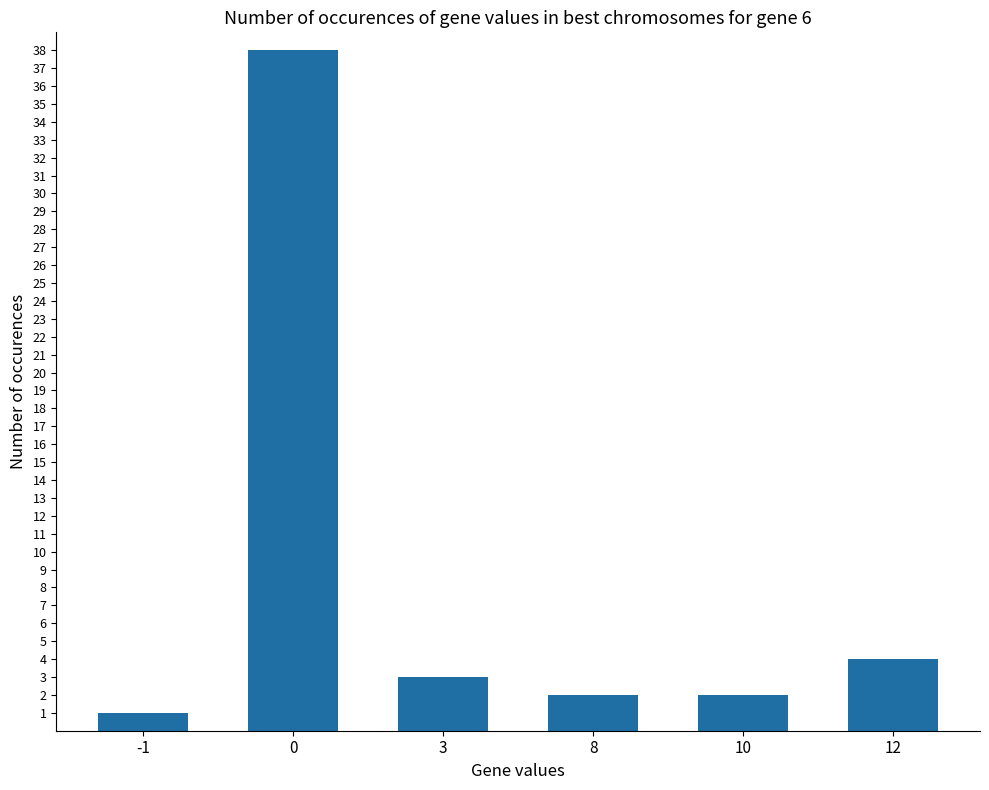

At which label is the value closest to 19?

12